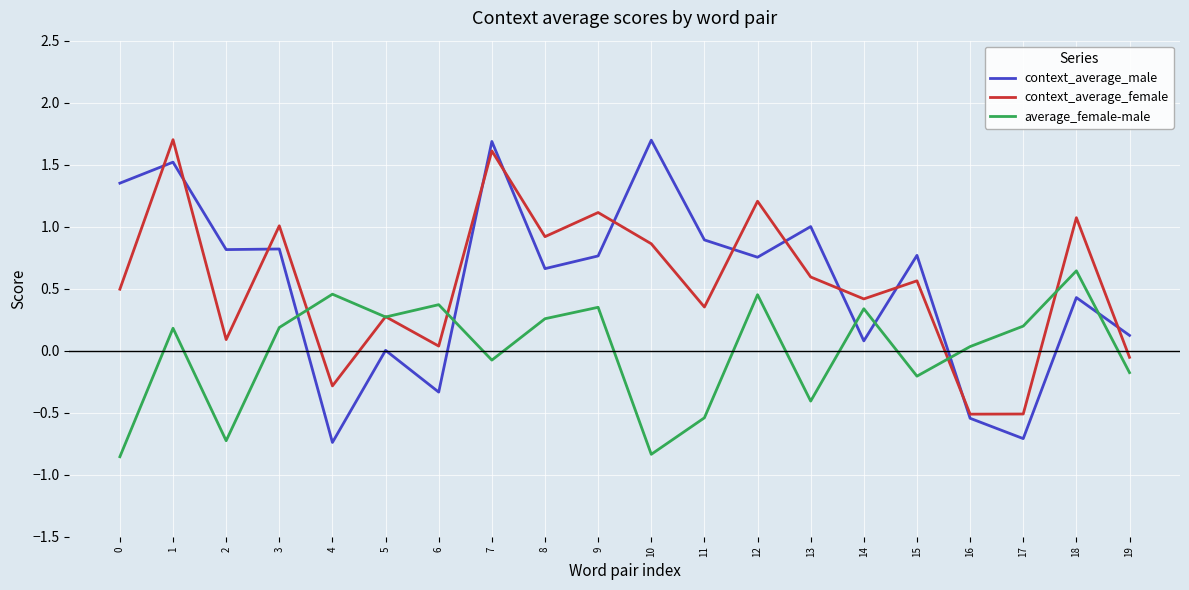

Does the chart display data point markers on the line(s)?

No